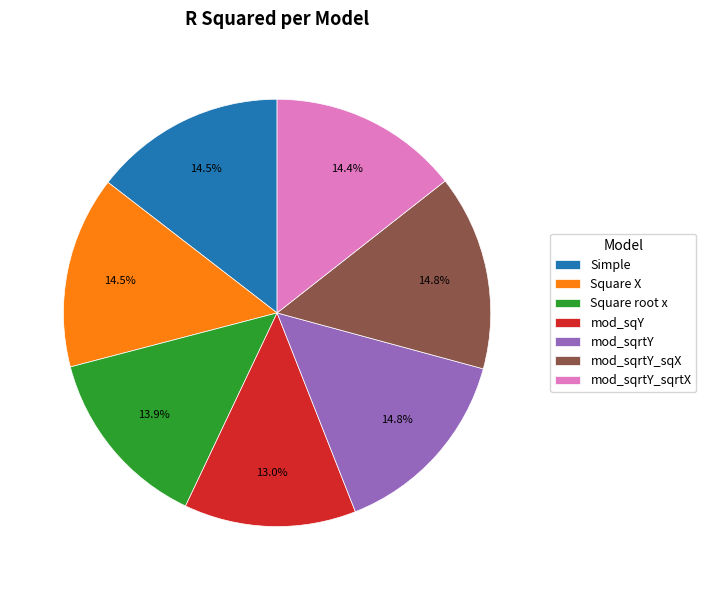

Which has a higher value, Square root x or Simple?

Simple